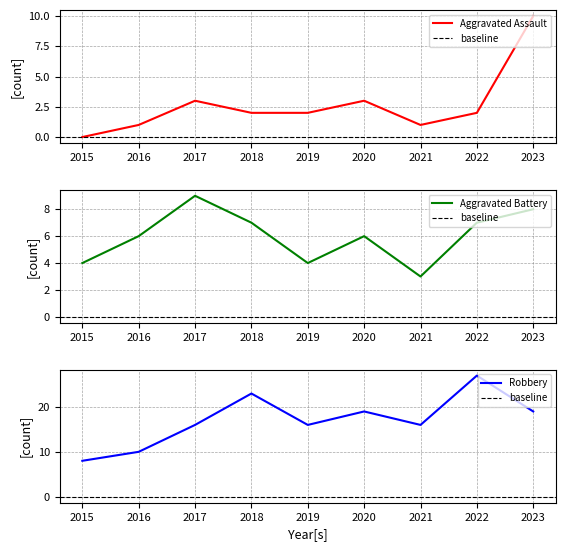

Is this an area chart (filled region under the line)?

No